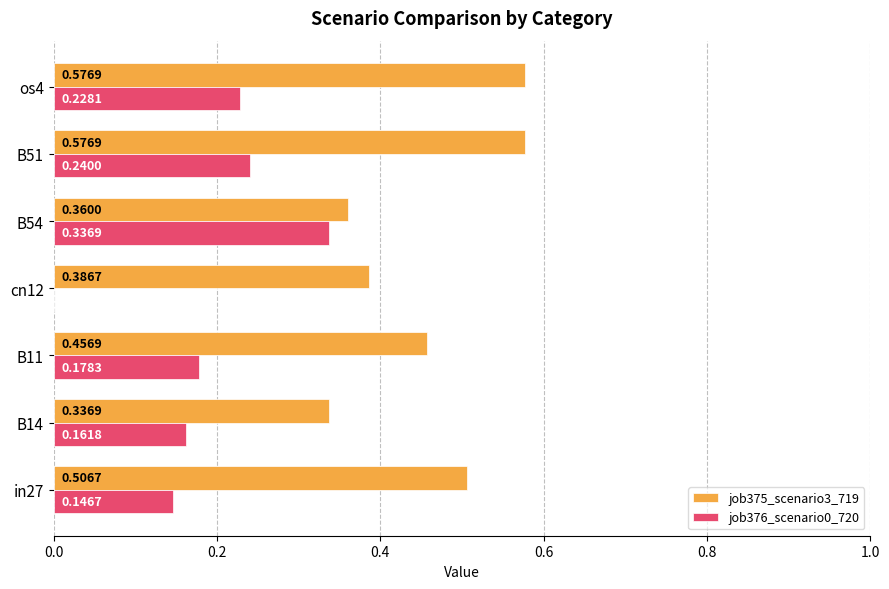

What is the total value across all series at os4?

0.8